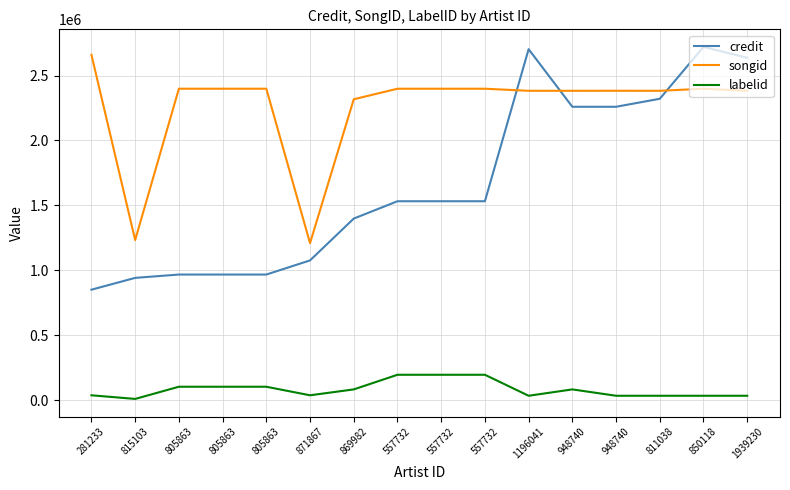

Rank the categories by labelid value from highest to lowest.

557732, 557732, 557732, 805863, 805863, 805863, 869982, 948740, 281233, 871867, 1196041, 948740, 811038, 850118, 1939230, 815103